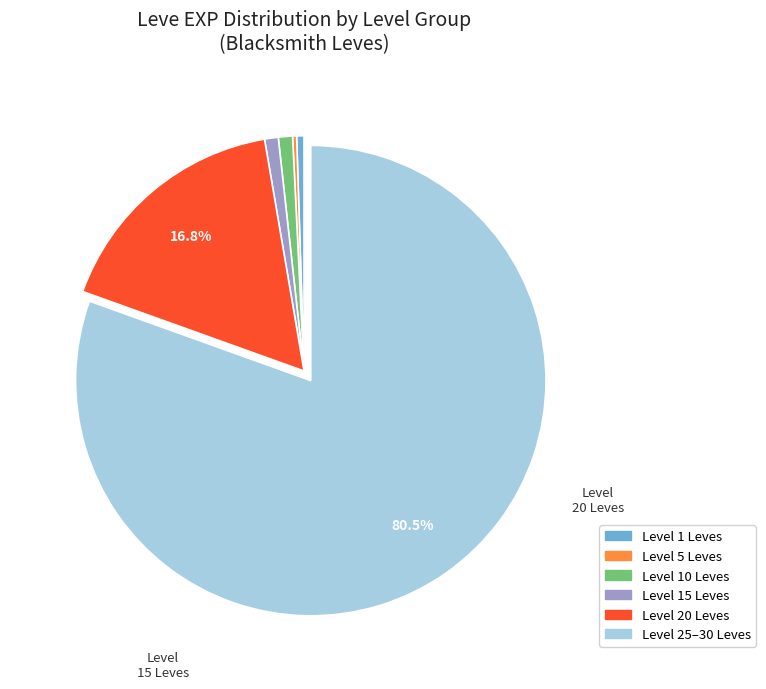

Is there any slice that represents more than half of the pie?

Yes